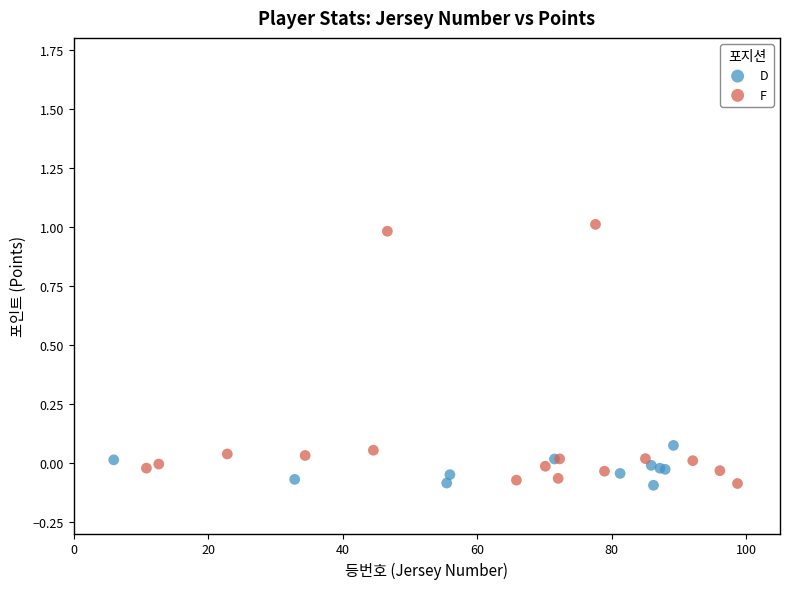

Which series has the widest spread of Y values?

F